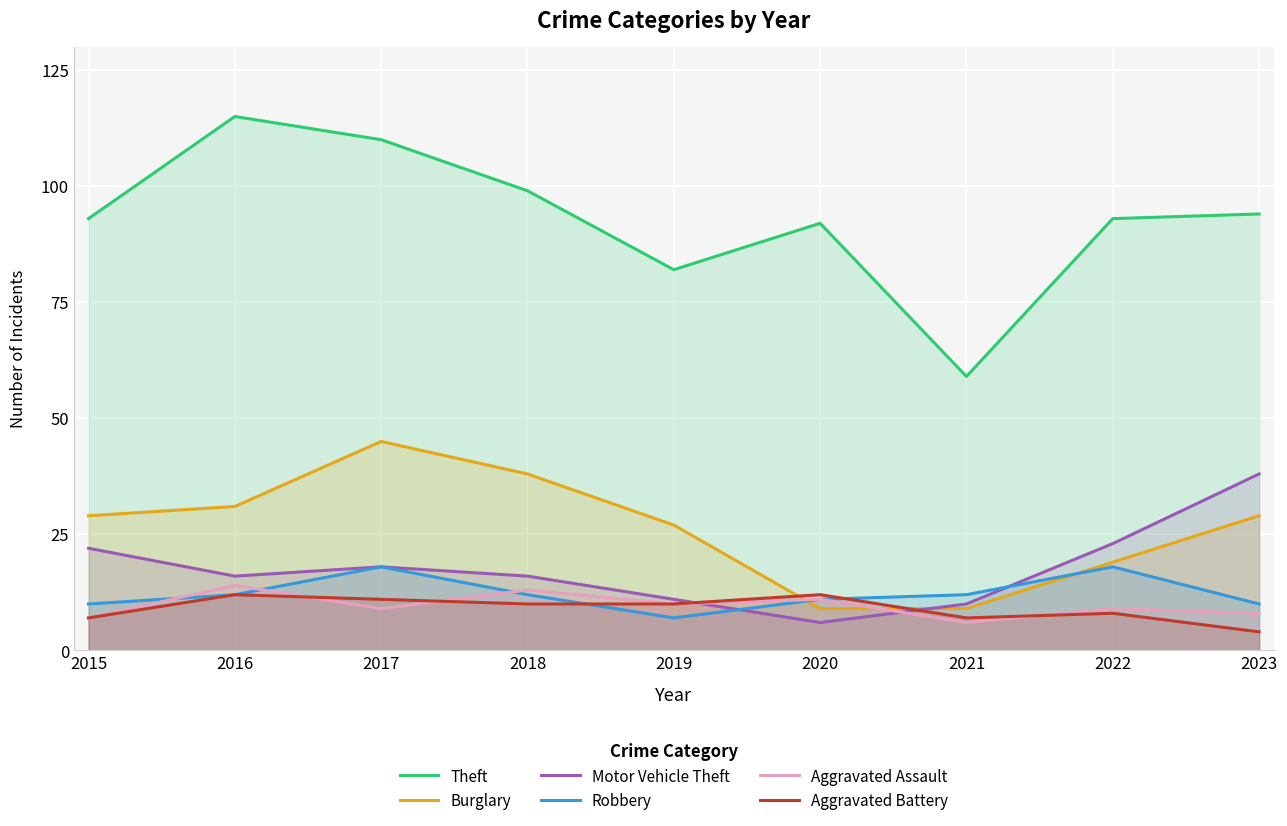

Does the chart display data point markers on the line(s)?

No